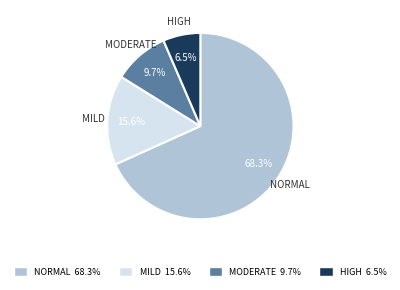

Between HIGH 6.5% and MODERATE 9.7%, which is larger?

MODERATE 9.7%